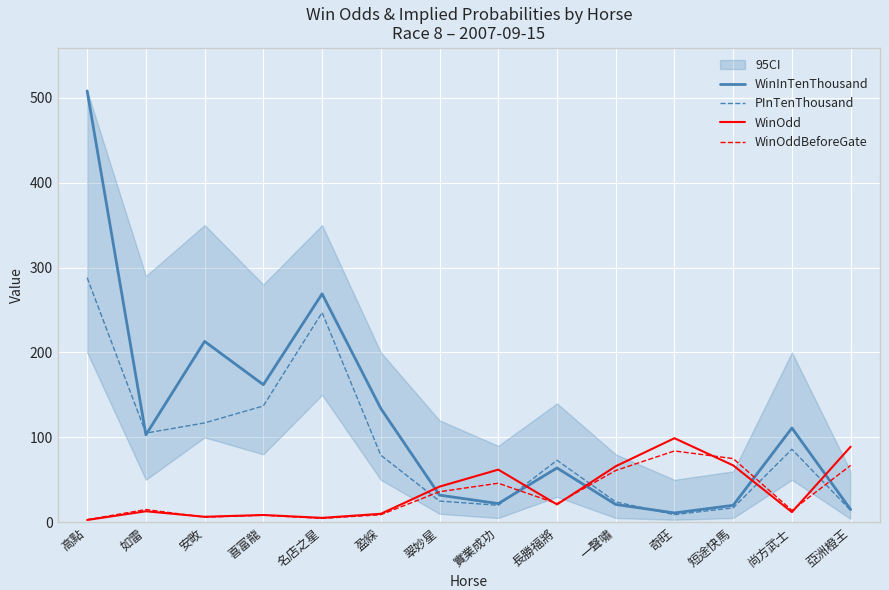

Which series has the largest total across all categories?

WinInTenThousand